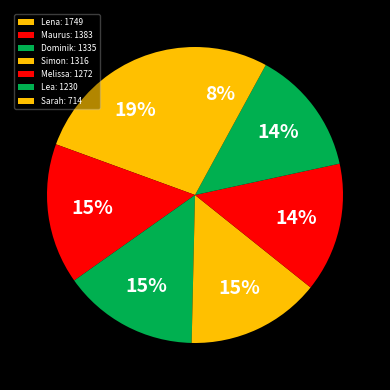

True or false: Maurus accounts for 23% of the total.

False